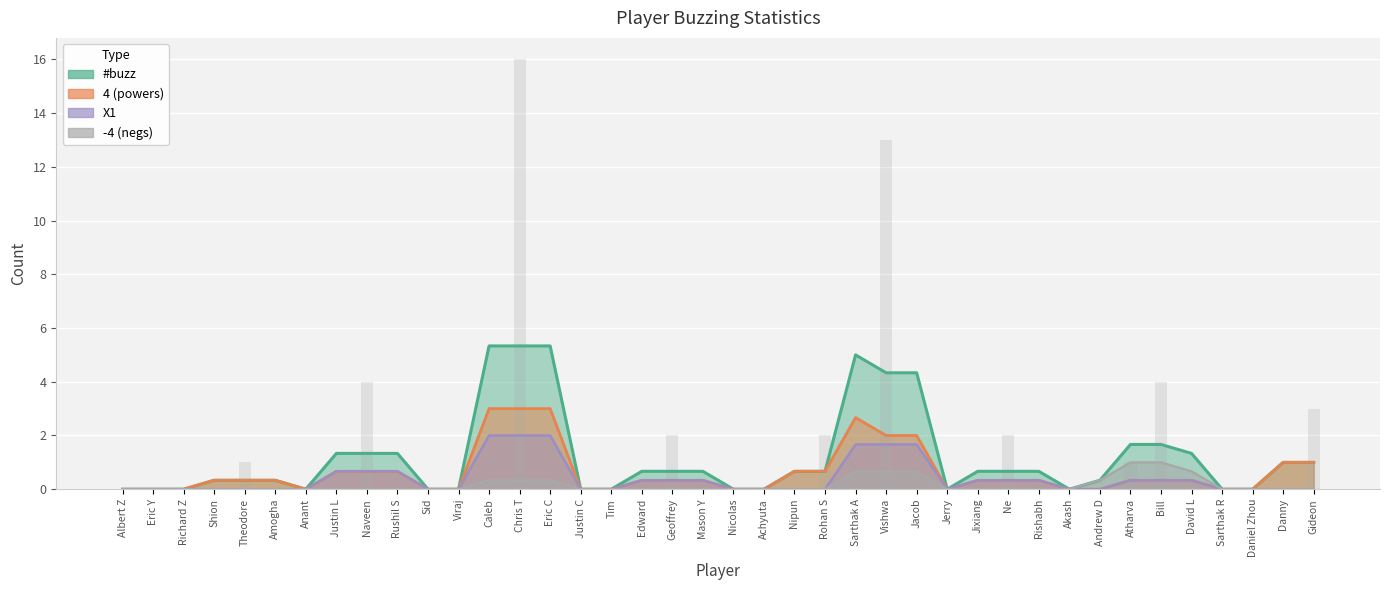

Is it true that 4 equals 3 at Nicolas?

False